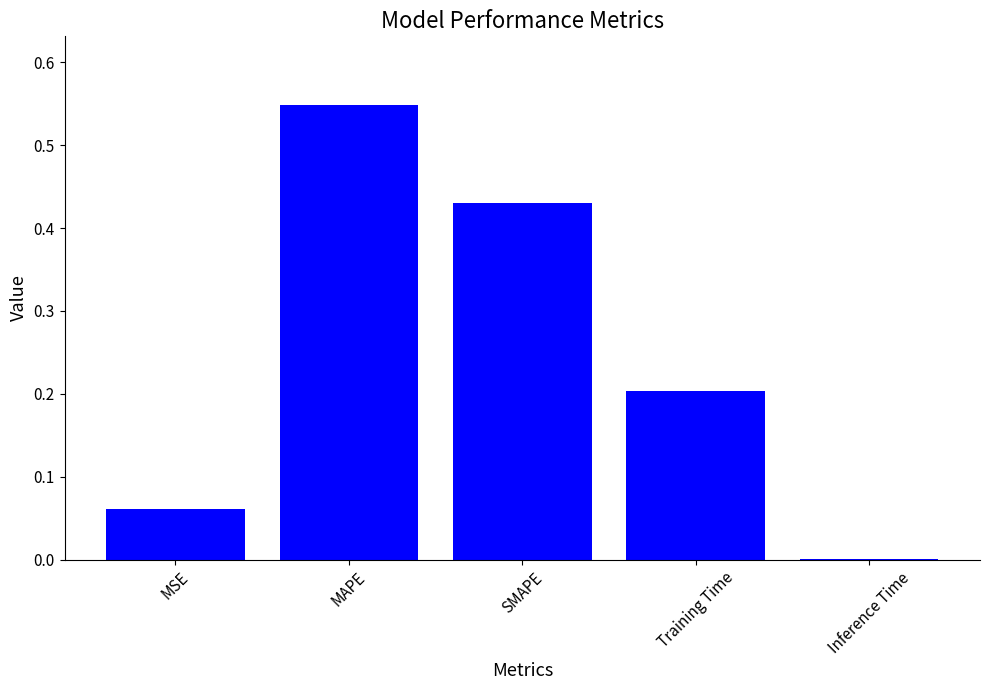

True or false: the data shows 0.3 at Training Time.

False